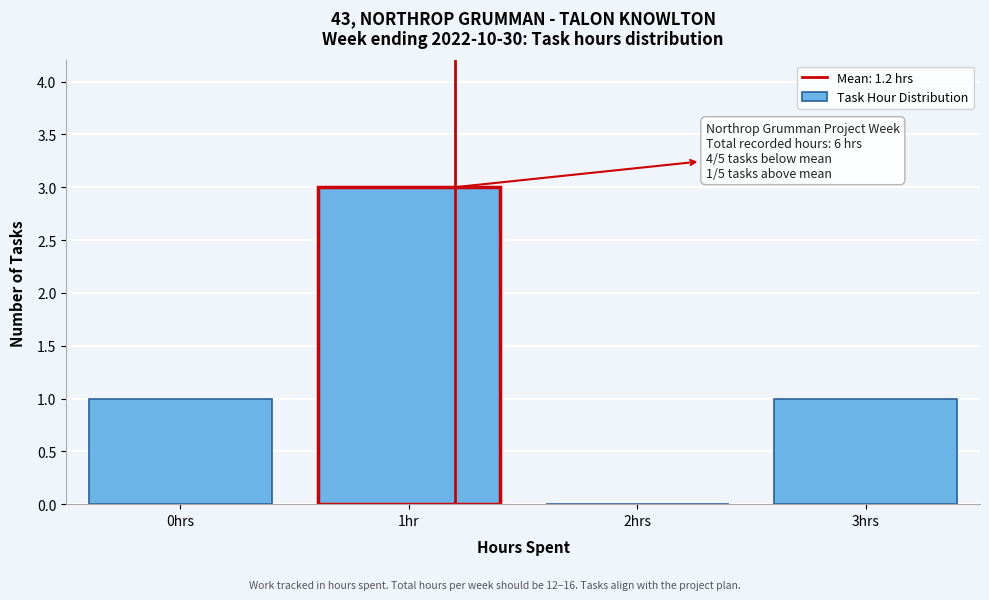

Reading left to right, what are all the values shown in this chart?

0hrs=1	1hr=3	2hrs=0	3hrs=1